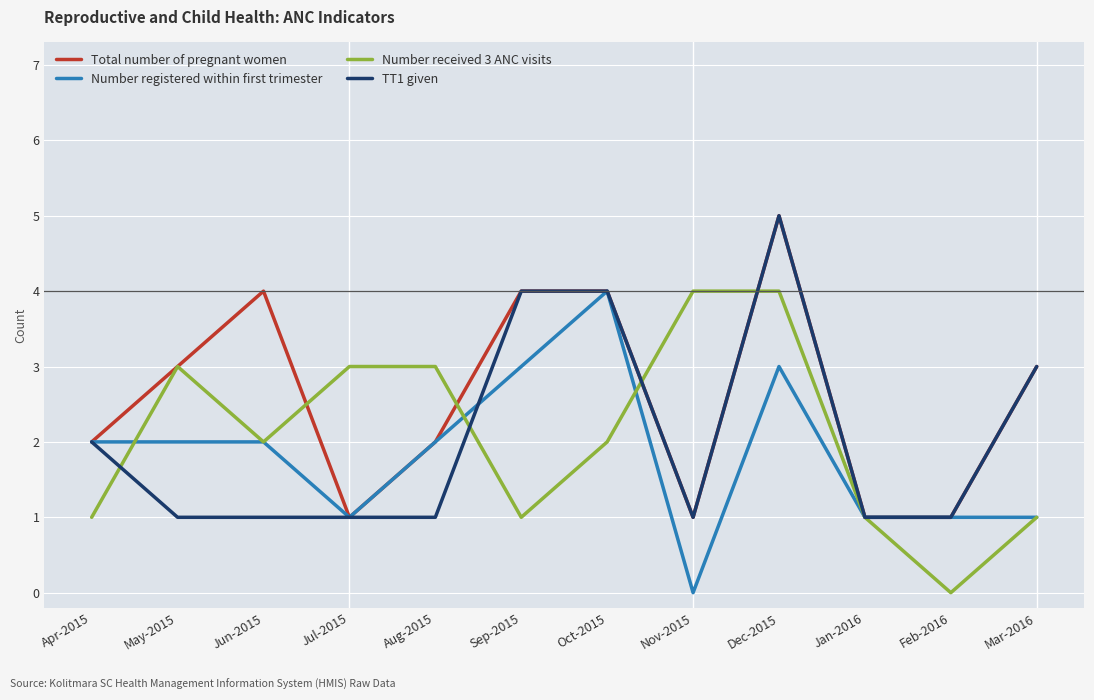

The value of TT1 given at Oct-2015 is 4. True or false?

True